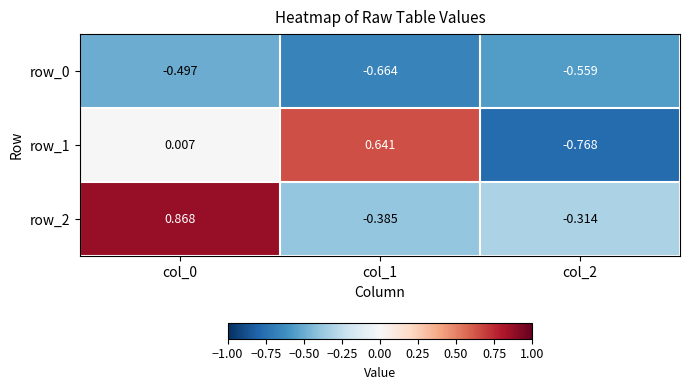

Which series changed the most between col_0 and col_1?

row_2